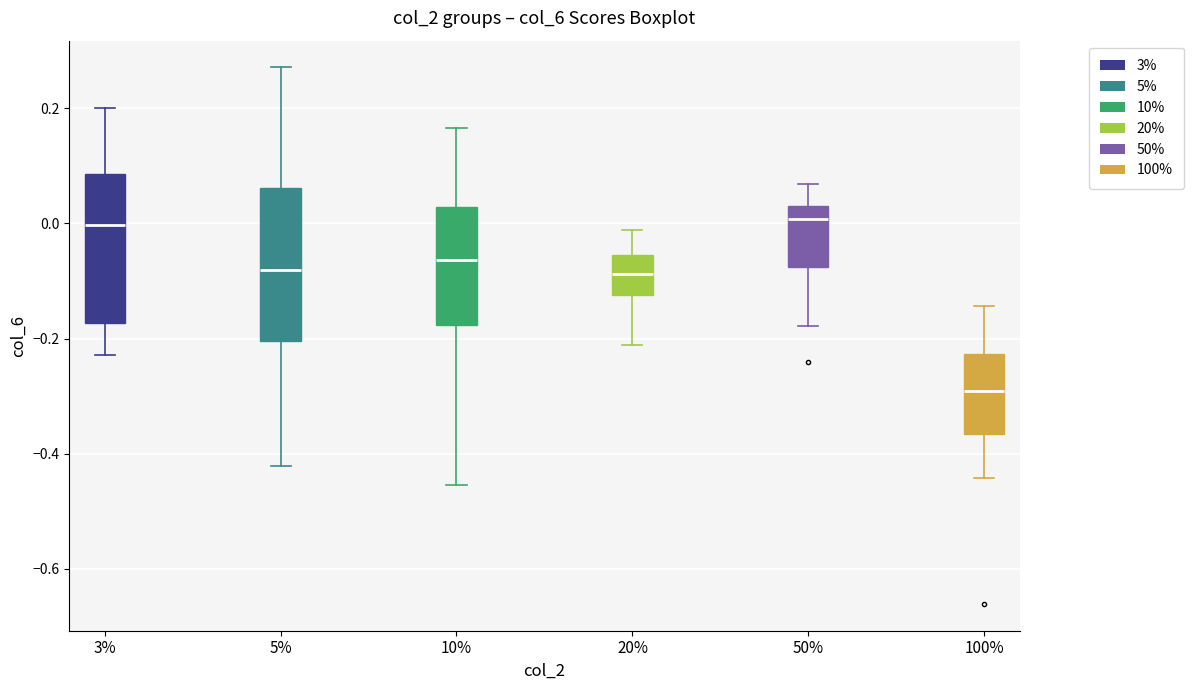

Reading left to right, read every box against the y-axis: the position of its median line, the range the box covers, and the ends of its whiskers. The values are not printed on the chart, so give them approximately, as read against the axis.

3%: median 0.00, box -0.18 to 0.08, whiskers -0.22 to 0.20
5%: median -0.08, box -0.20 to 0.06, whiskers -0.42 to 0.28
10%: median -0.06, box -0.18 to 0.02, whiskers -0.46 to 0.16
20%: median -0.08, box -0.12 to -0.06, whiskers -0.22 to -0.02
50%: median 0.00, box -0.08 to 0.04, whiskers -0.18 to 0.06
100%: median -0.30, box -0.36 to -0.22, whiskers -0.44 to -0.14